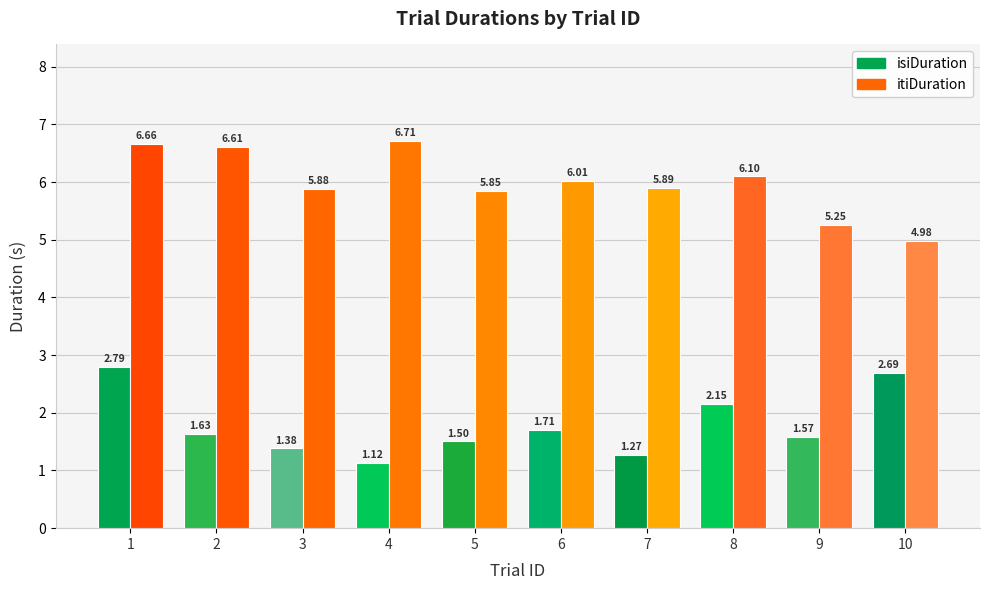

Does the chart contain any negative values?

No